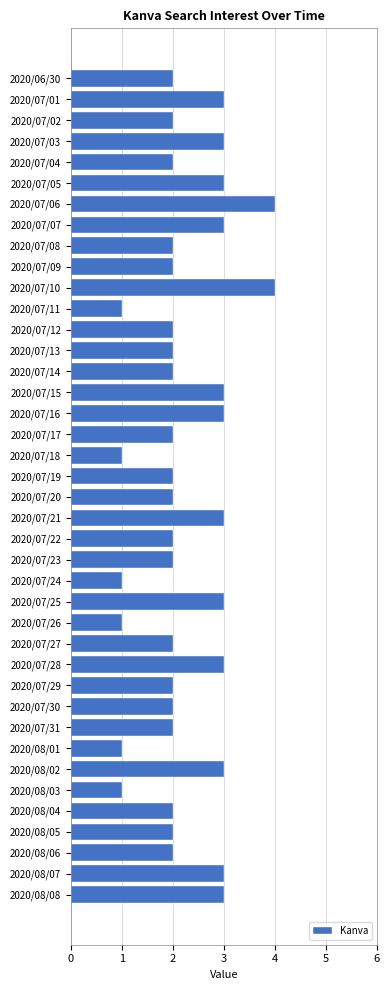

What is the ratio of the value at 2020/07/08 to the value at 2020/07/15?

0.7